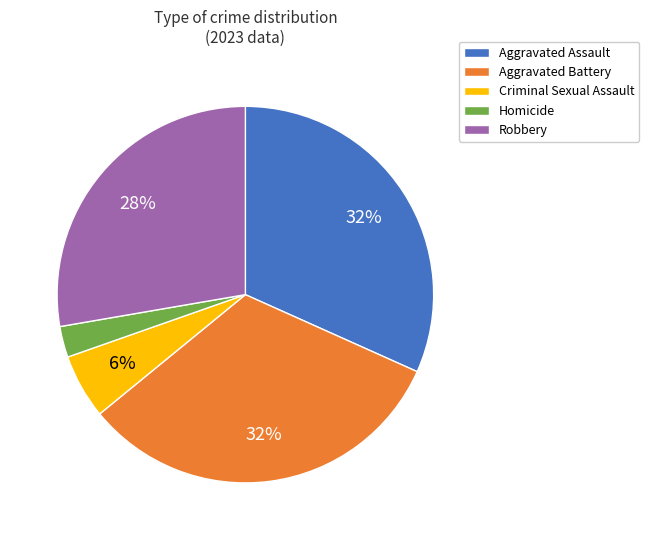

To the nearest percent, what portion does Criminal Sexual Assault represent?

6%